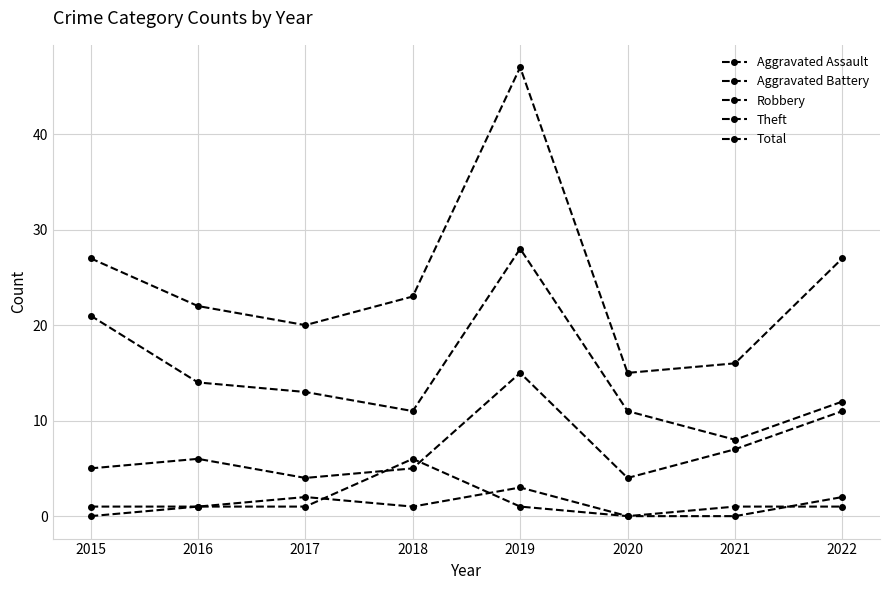

In Total, how many points are higher than both neighbors (excluding endpoints)?

1